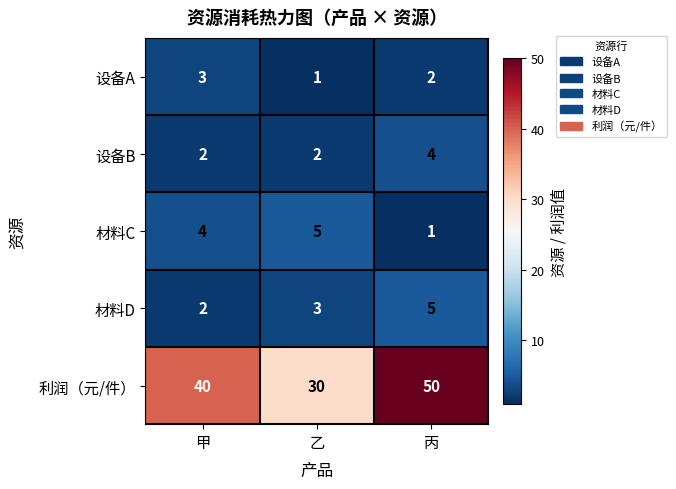

Which series has the largest total across all categories?

利润（元/件）